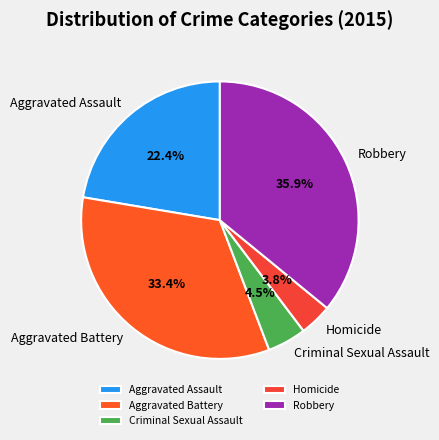

Between Aggravated Assault and Robbery, which is larger?

Robbery